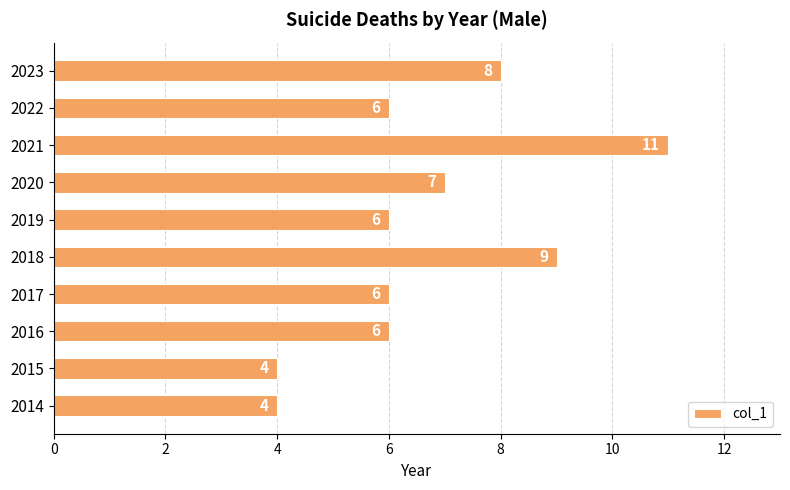

The value at 2020 is 11. True or false?

False